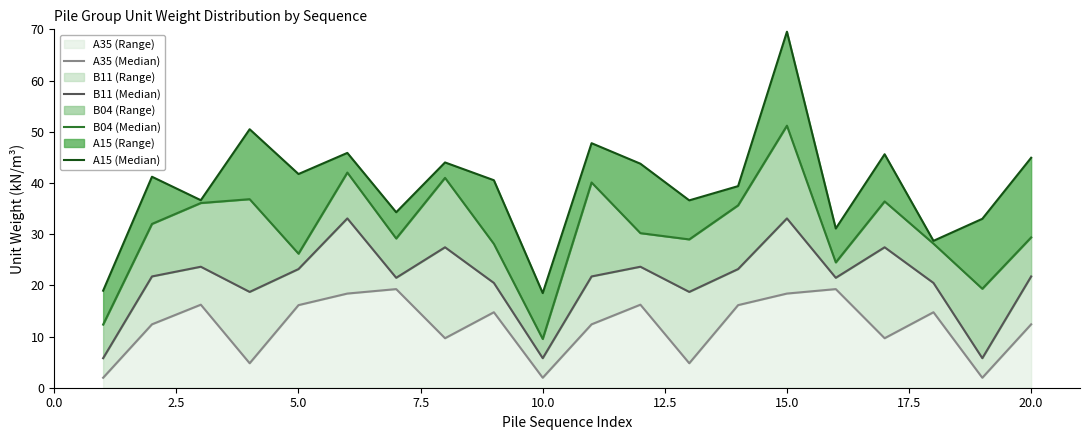

What is the maximum value for A35 (Range)?

19.3